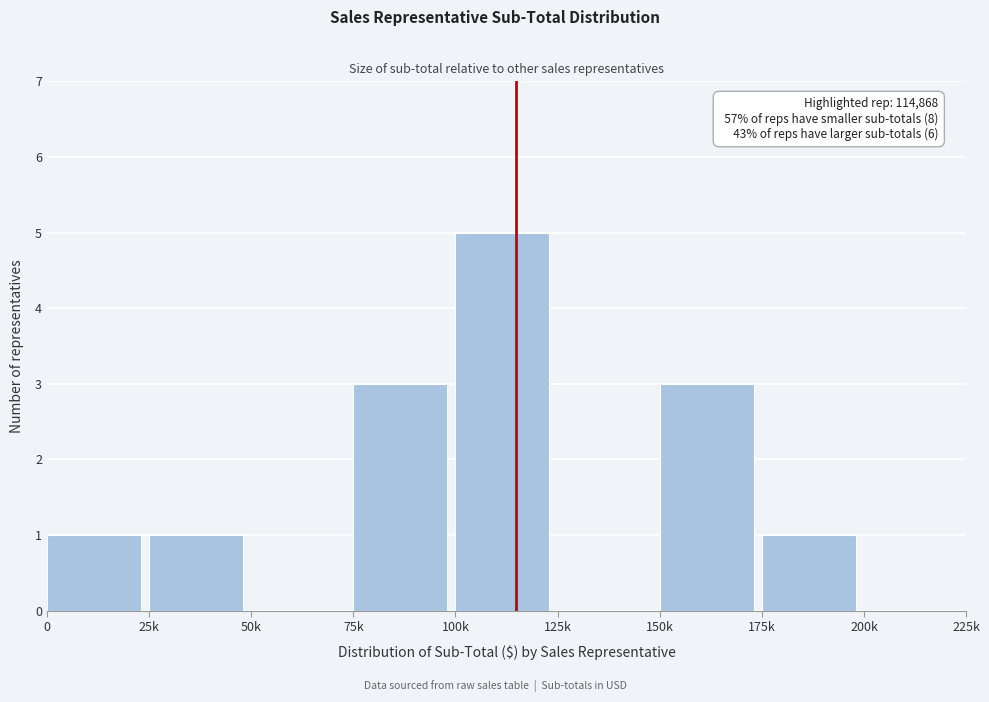

Reading left to right, extract all data points from this chart.

0=1	25k=1	50k=0	75k=3	100k=5	125k=0	150k=3	175k=1	200k=0